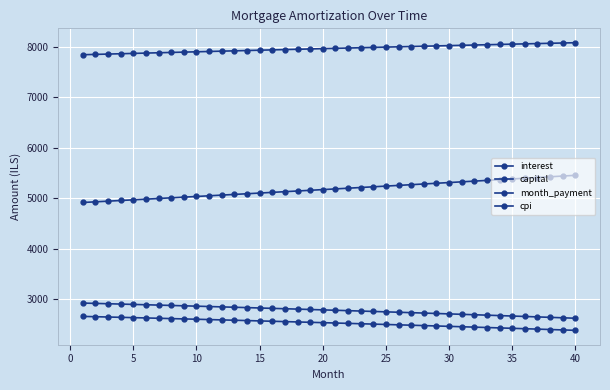

How many lines are shown in the chart?

4